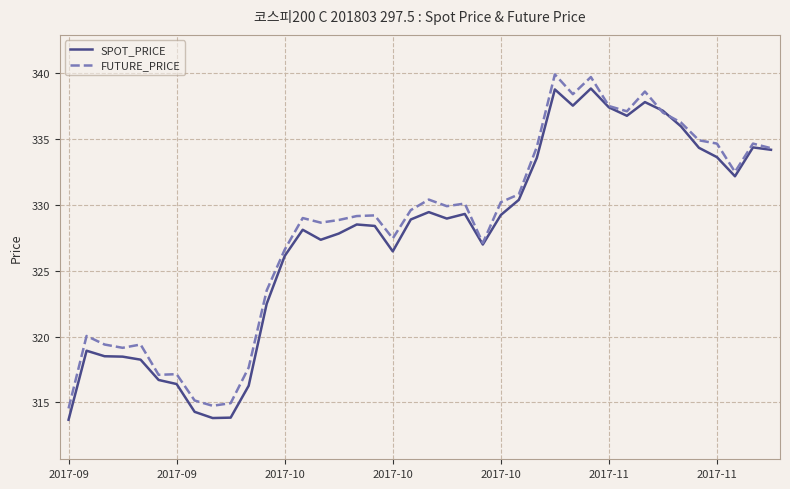

What is the greatest value displayed?

339.9